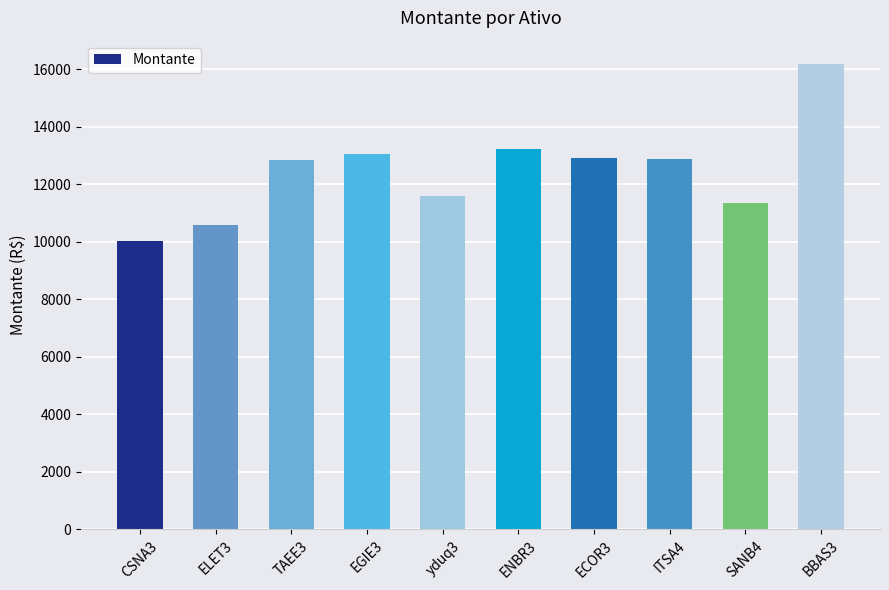

What is the difference between the maximum and minimum values?

6156